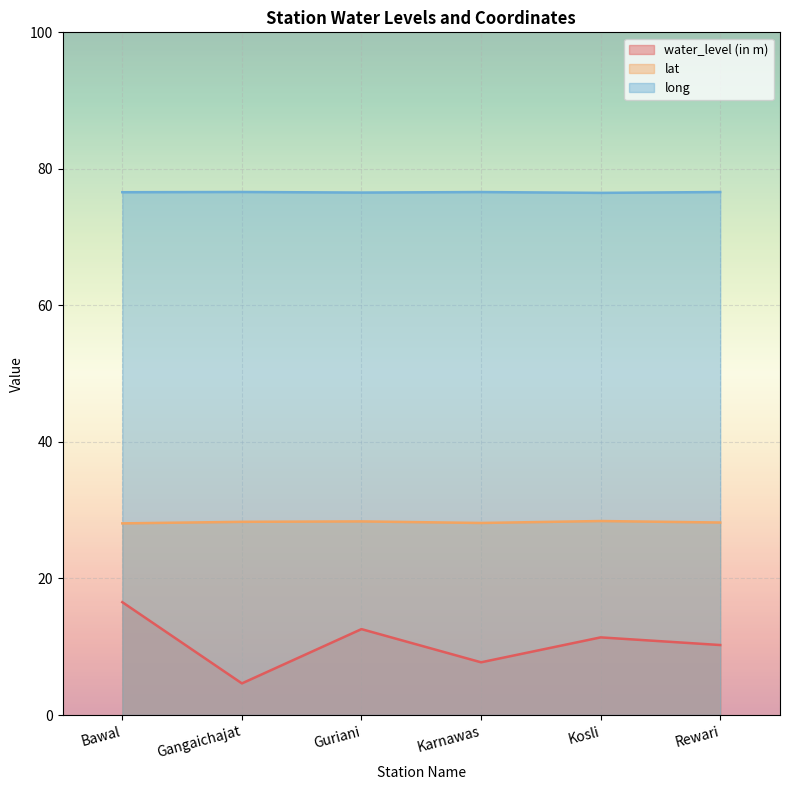

What is the maximum value shown in the chart?

76.6